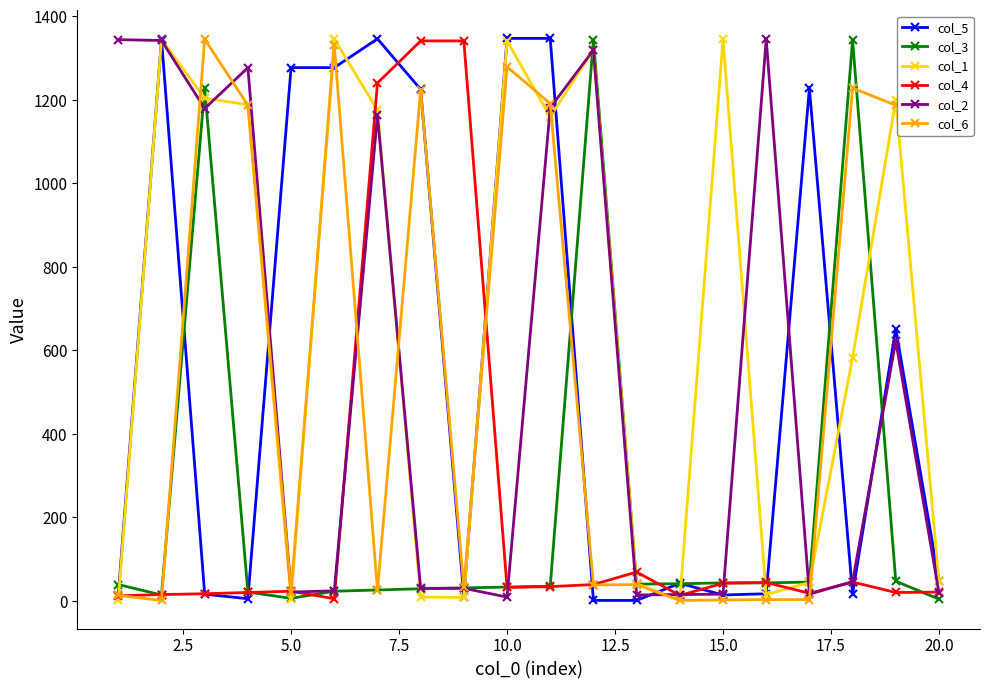

True or false: col_5 has more than 2 points higher than both neighbors.

True